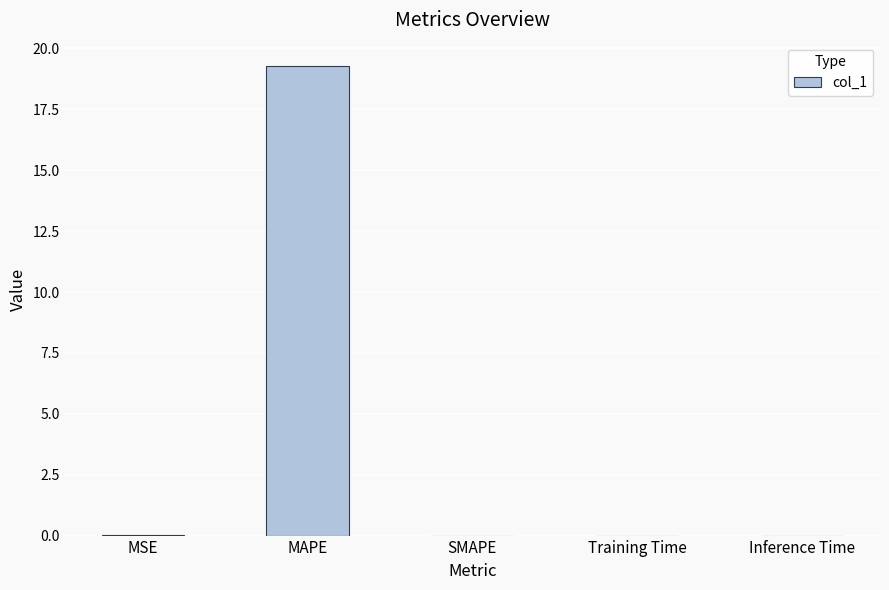

What is the maximum value shown in the chart?

19.3